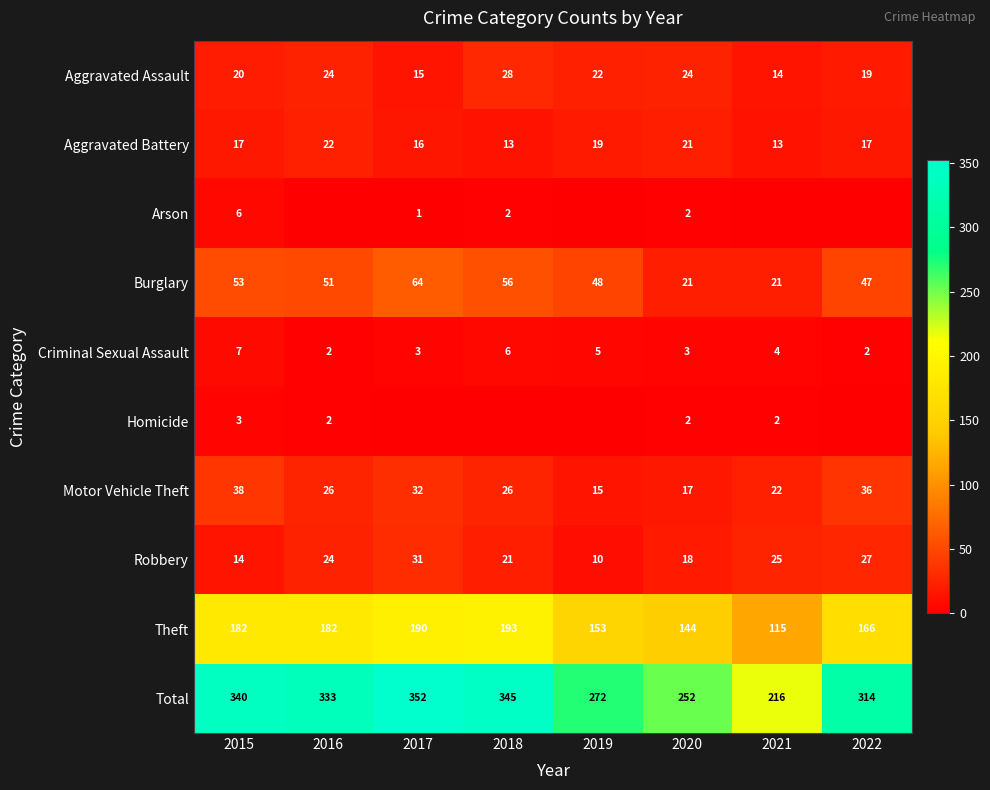

Where is Burglary nearest to the value 42?

2022